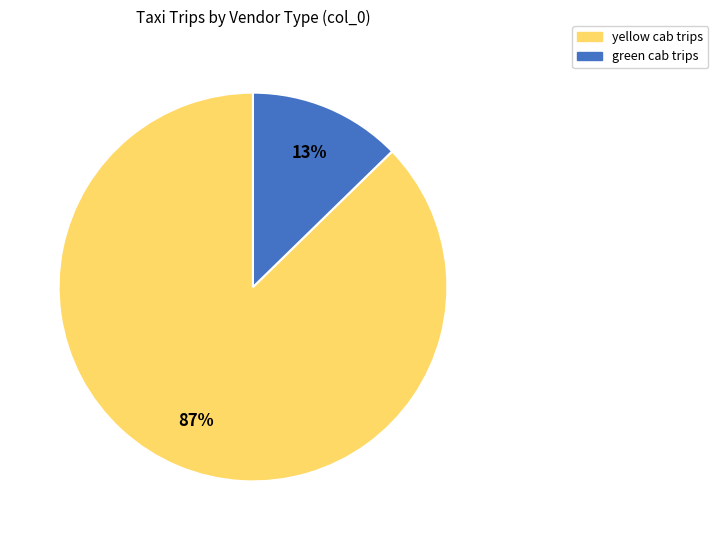

Approximately how many times larger is the value at green compared to yellow?

0.1